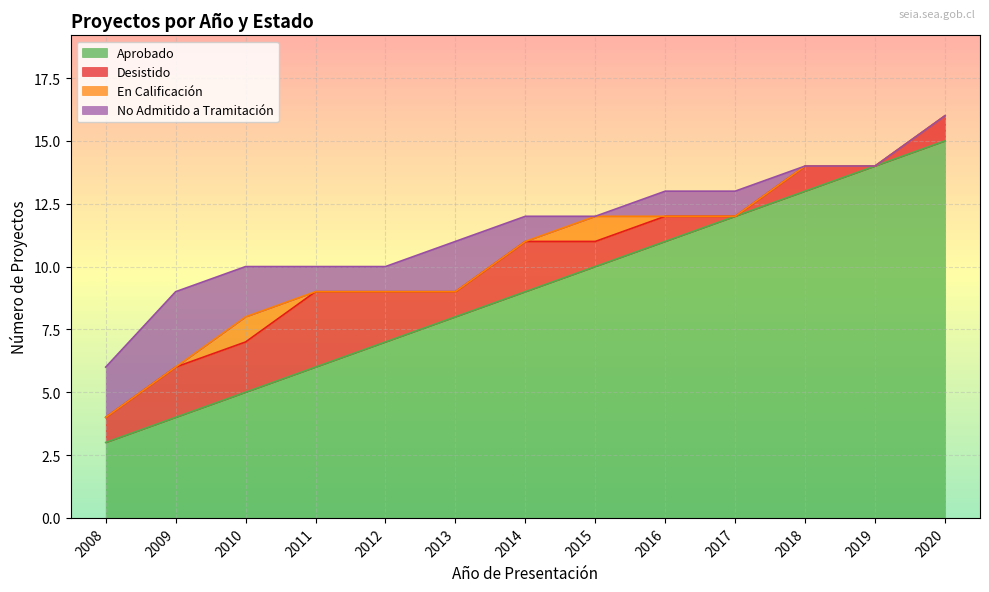

List the series in order of their peak value, highest first.

Aprobado, Desistido, No Admitido a Tramitación, En Calificación